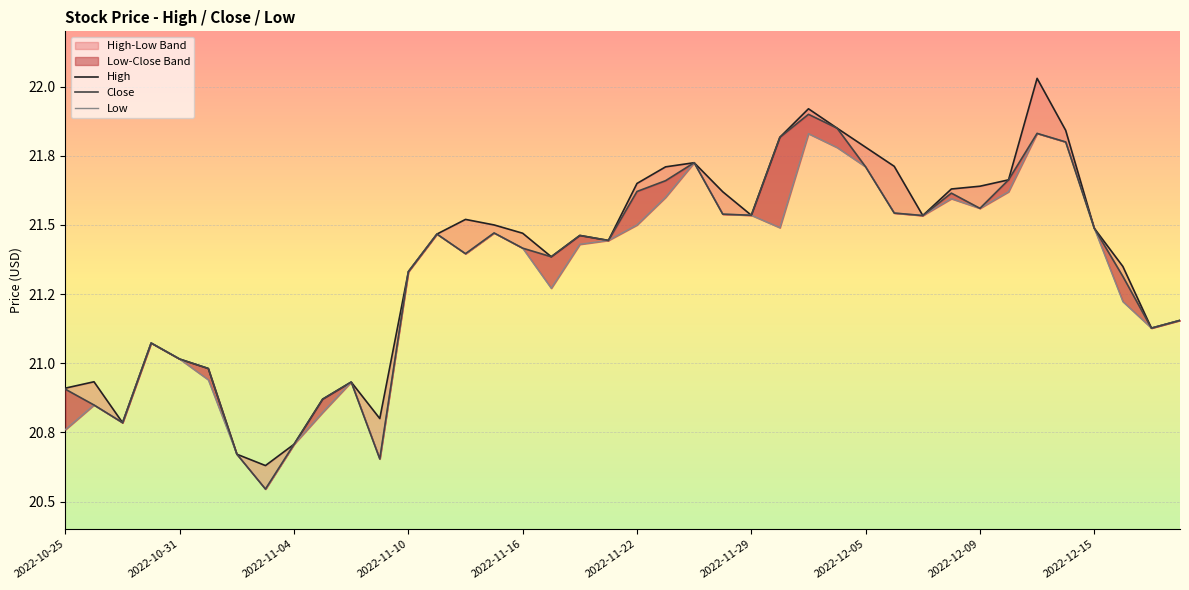

What is the lowest value of the Close series?

20.5